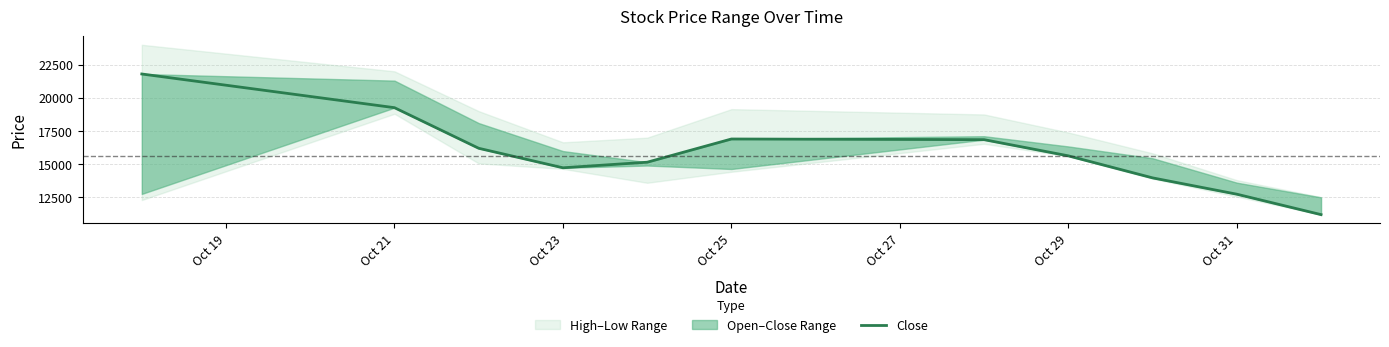

What is the label of the 10th point from the right?

Oct 21